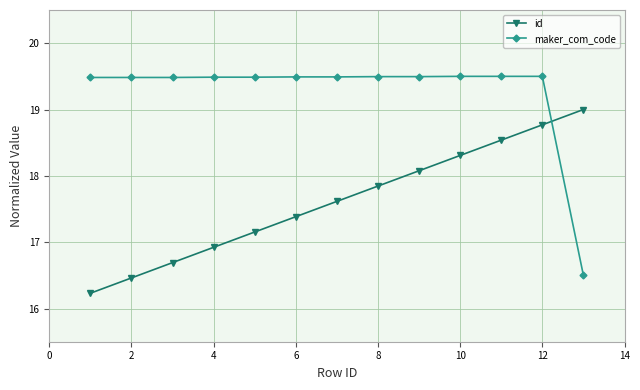

What is the sum of all id values?

229.0